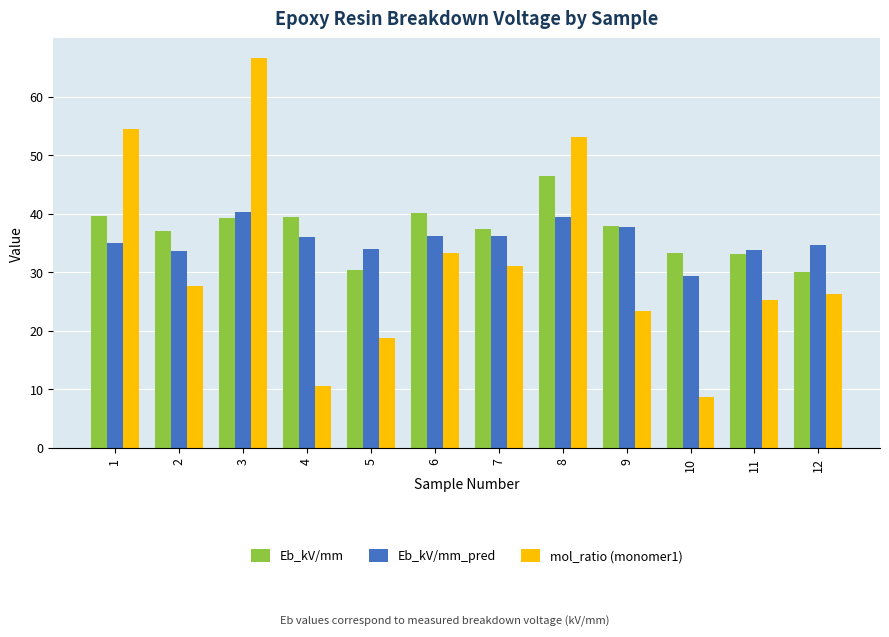

At which category is the sum across all series the highest?

3